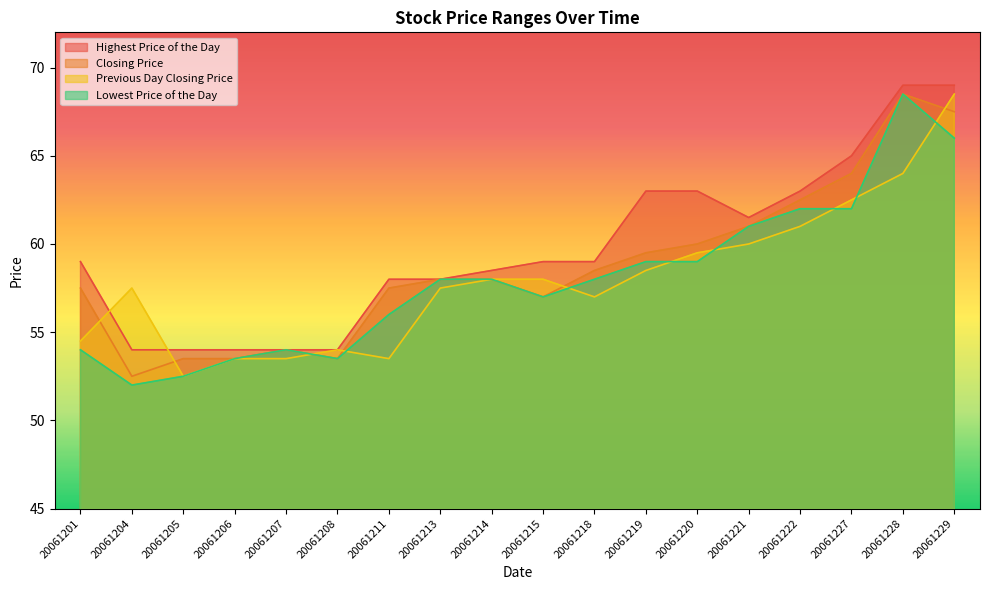

How many lines are shown in the chart?

4